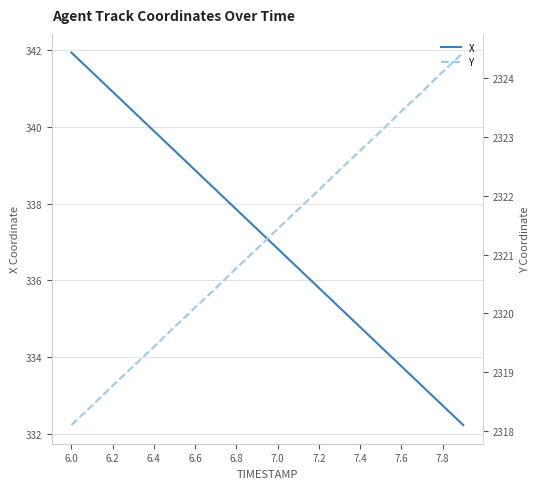

What is the value of the X point at the 7th from the left?

338.9